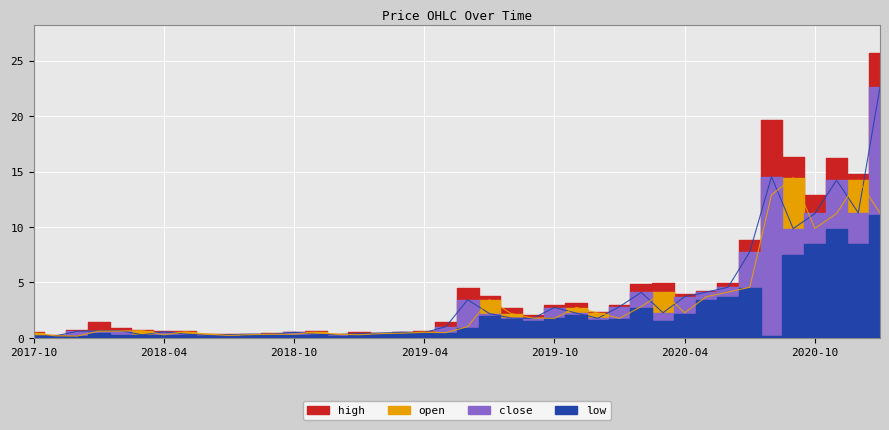

What is the approximate value of high at 2020-06?

4.6